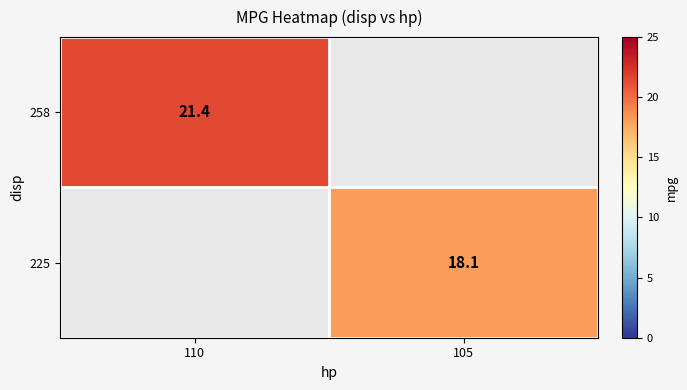

Is it true that 225 equals 18.1 at 105?

True